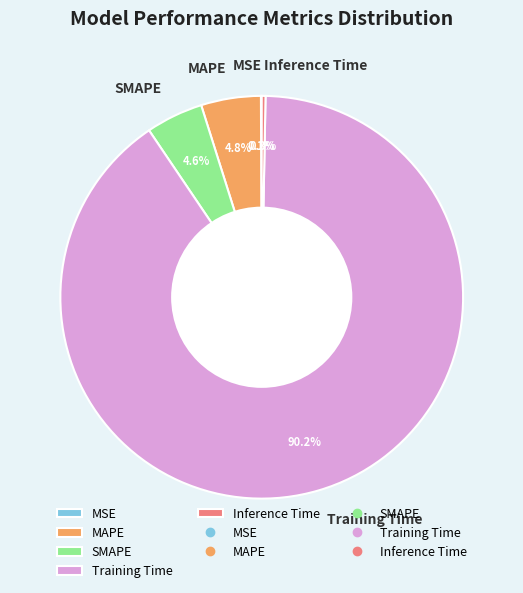

Between SMAPE and Inference Time, which is larger?

SMAPE